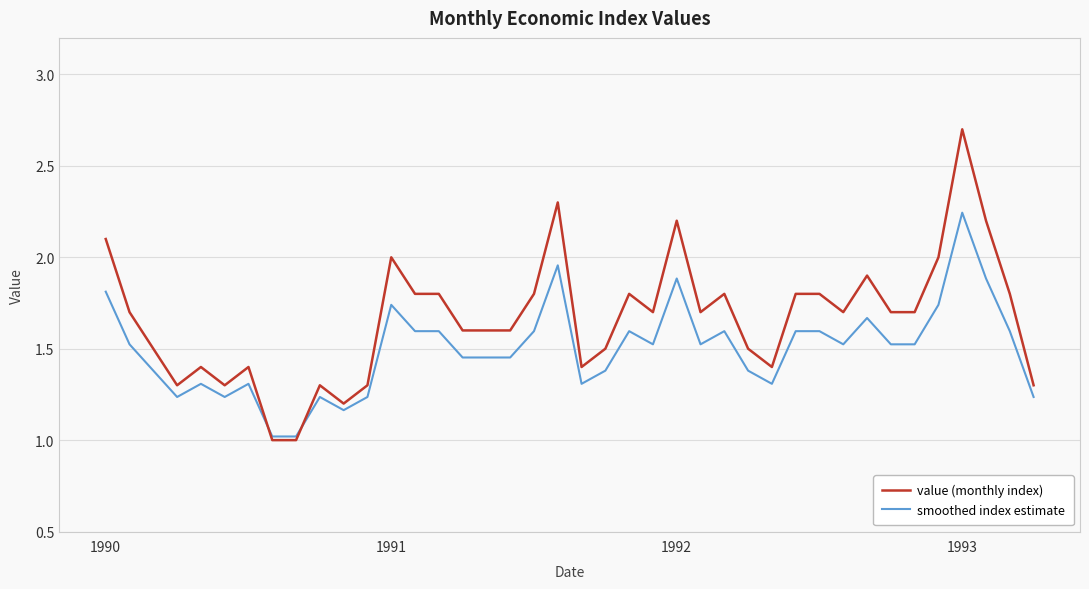

What is the greatest value displayed?

2.7